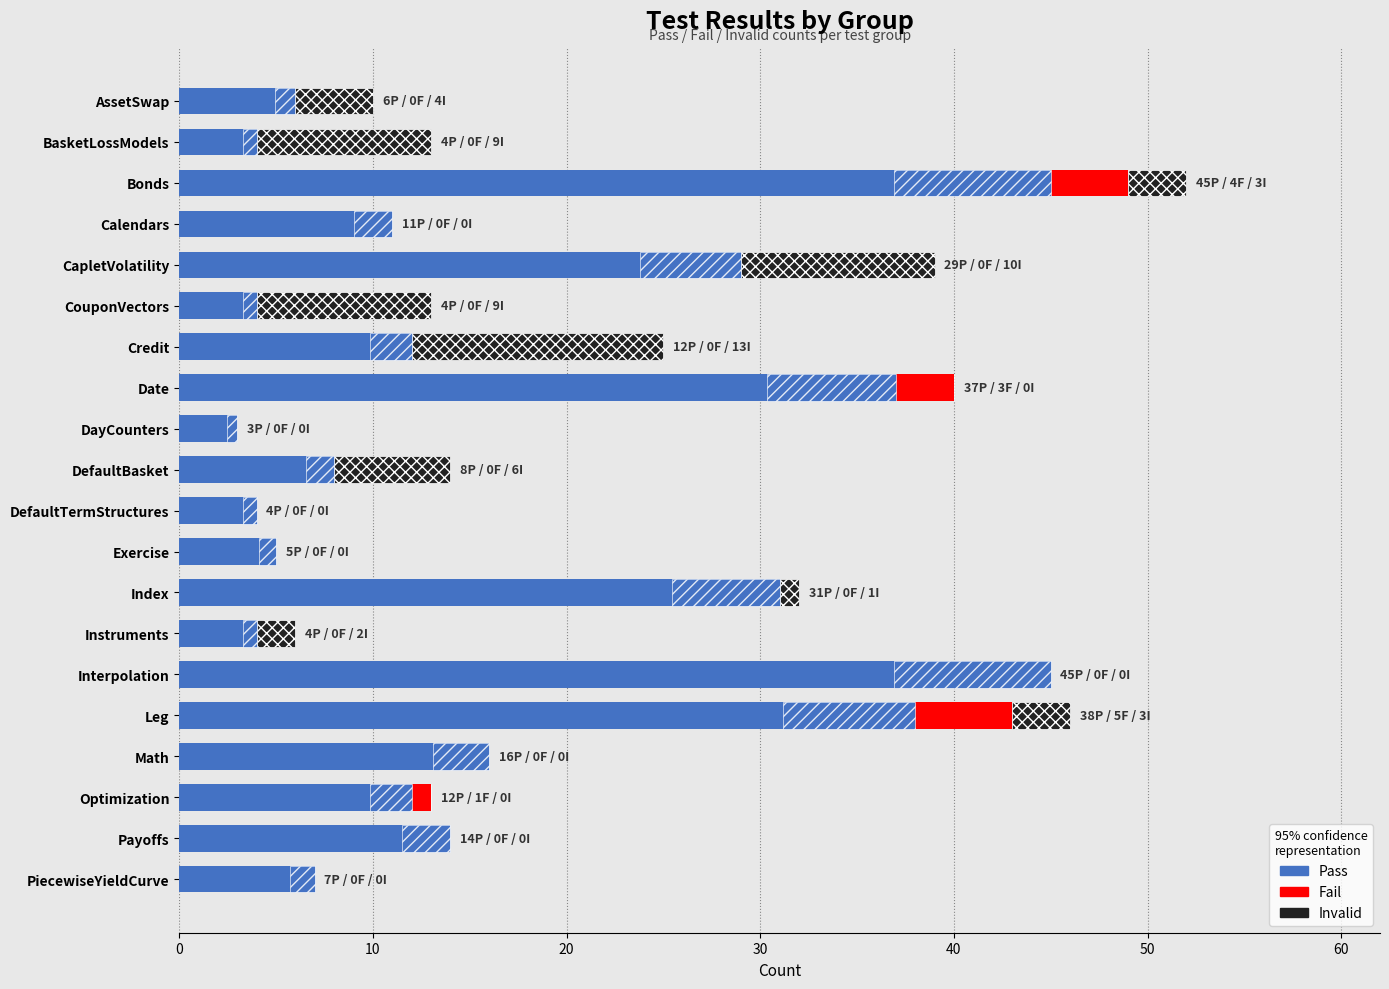

Which series has the largest total across all categories?

Pass